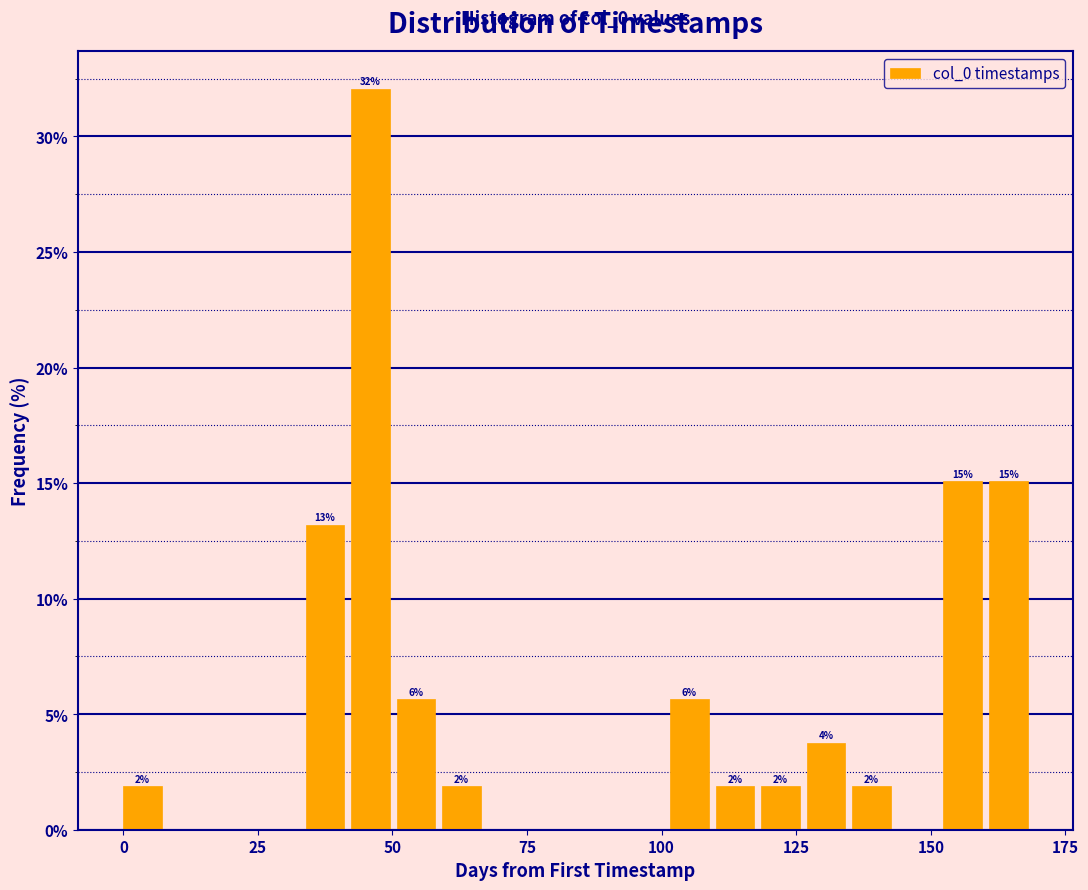

Around what value on the x-axis is the tallest bar? Give the approximate position of its centre, as read against the axis.

45